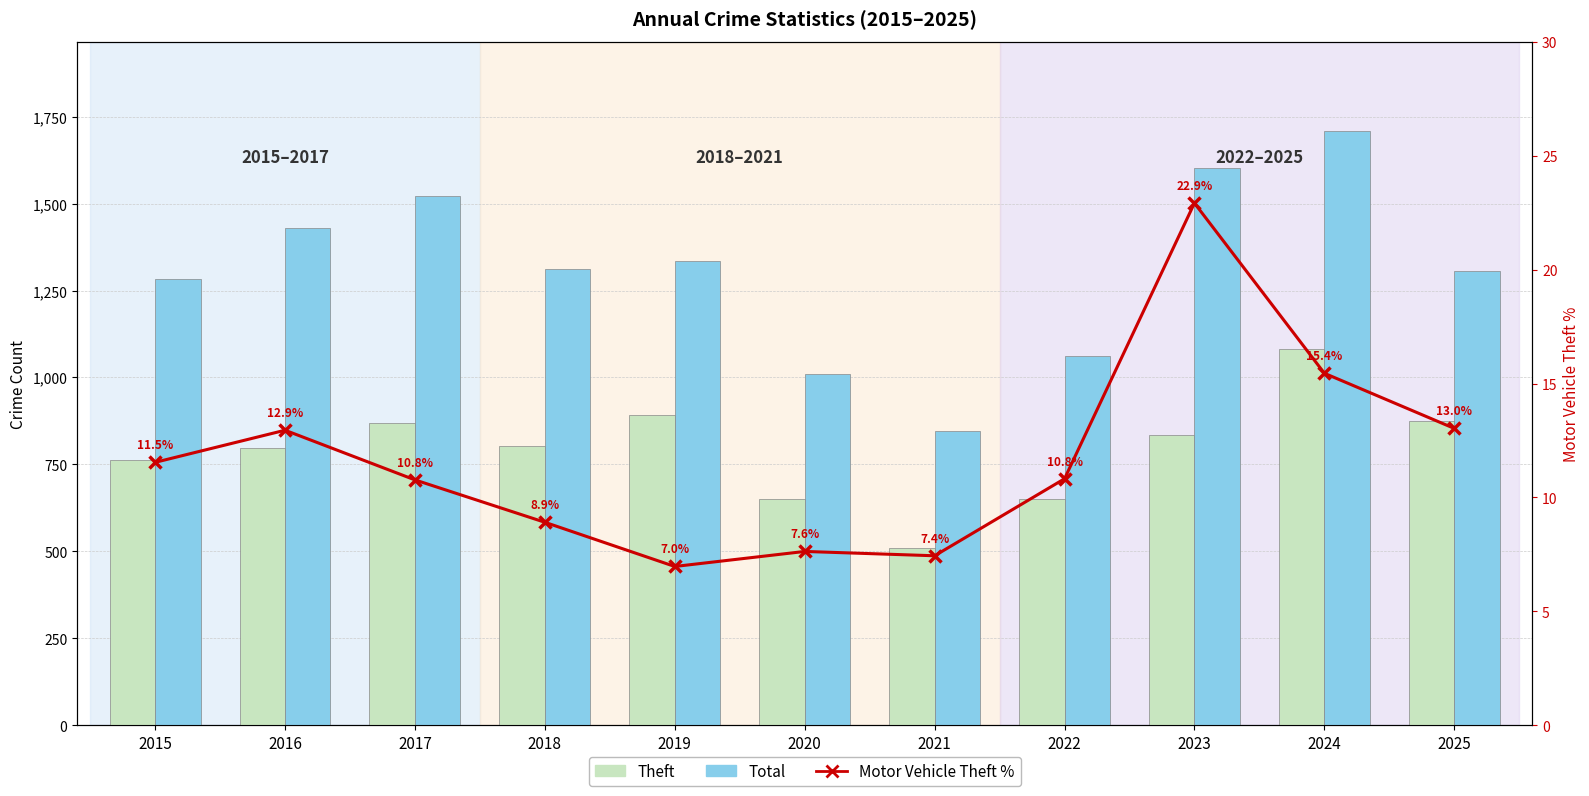

Reading right to left, what are all the values shown in this chart?

Theft: 874.0	1081.0	836.0	650.0	510.0	652.0	891.0	804.0	870.0	797.0	764.0
Total: 1305.0	1709.0	1601.0	1063.0	847.0	1009.0	1334.0	1313.0	1522.0	1429.0	1283.0
Motor Vehicle Theft %: 13.0	15.4	22.9	10.8	7.4	7.6	7.0	8.9	10.8	12.9	11.5